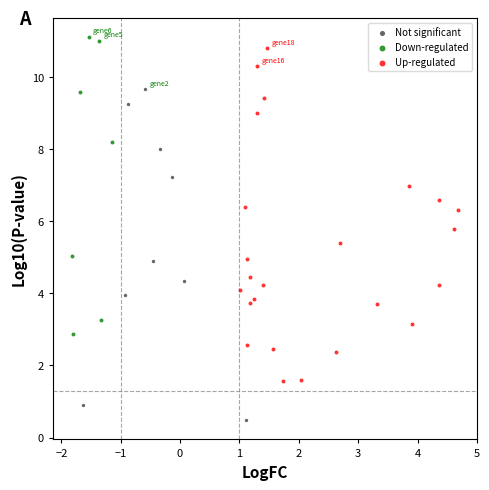

Which series reaches the minimum Y coordinate?

Not significant